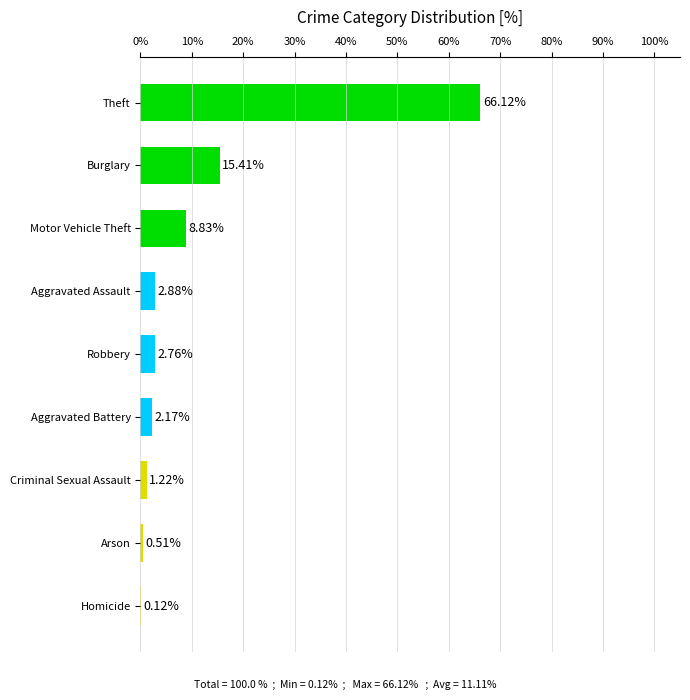

What is the sum of the values at Burglary and Aggravated Battery?

17.6